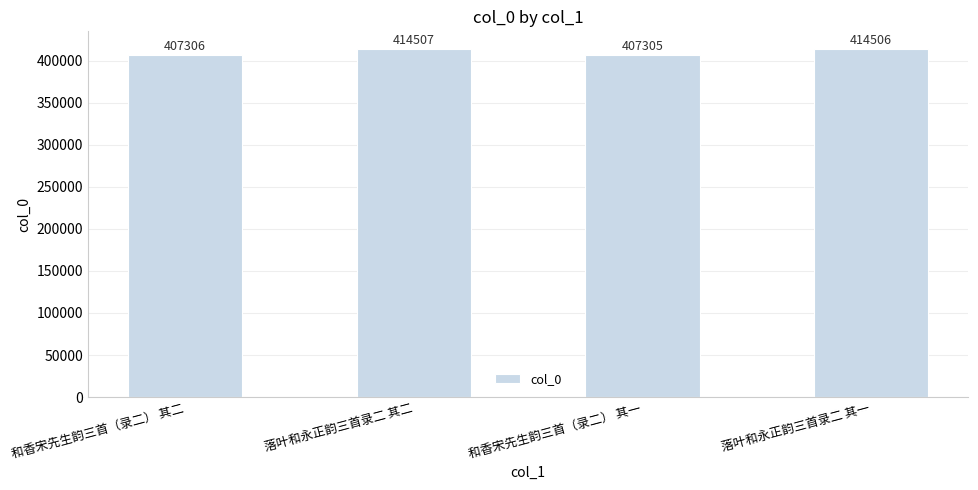

Reading left to right, extract all data points from this chart.

和香宋先生韵三首（录二） 其二=407306	落叶和永正韵三首录二 其二=414507	和香宋先生韵三首（录二） 其一=407305	落叶和永正韵三首录二 其一=414506